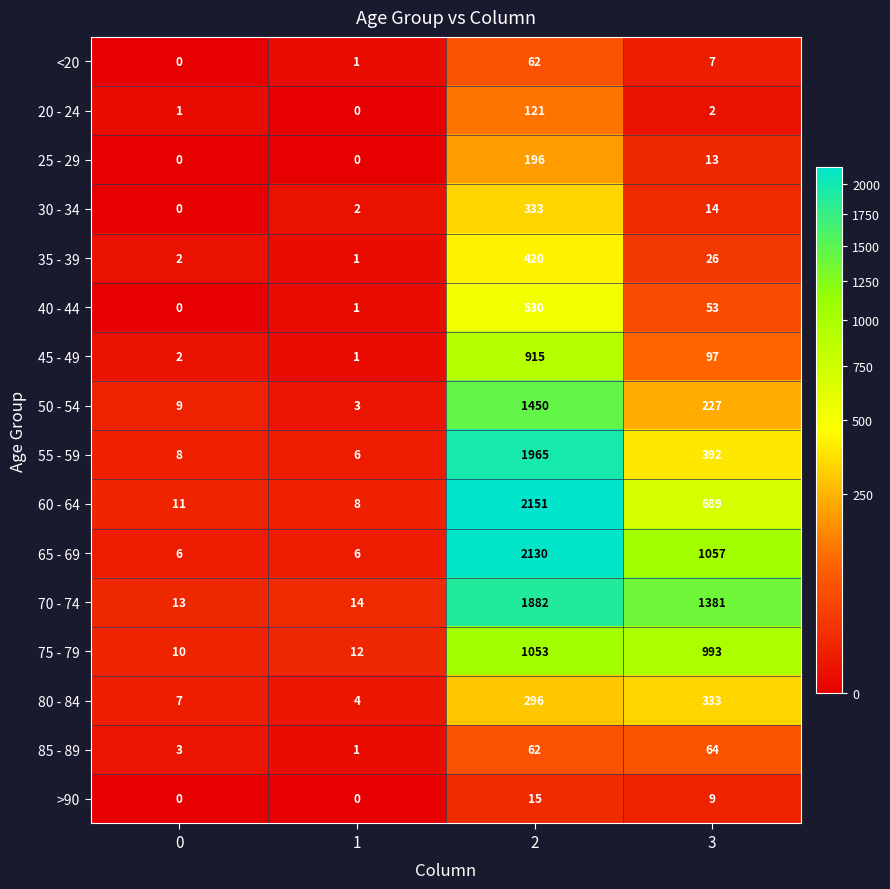

What is the spread (max minus min) of values at 3?

1379